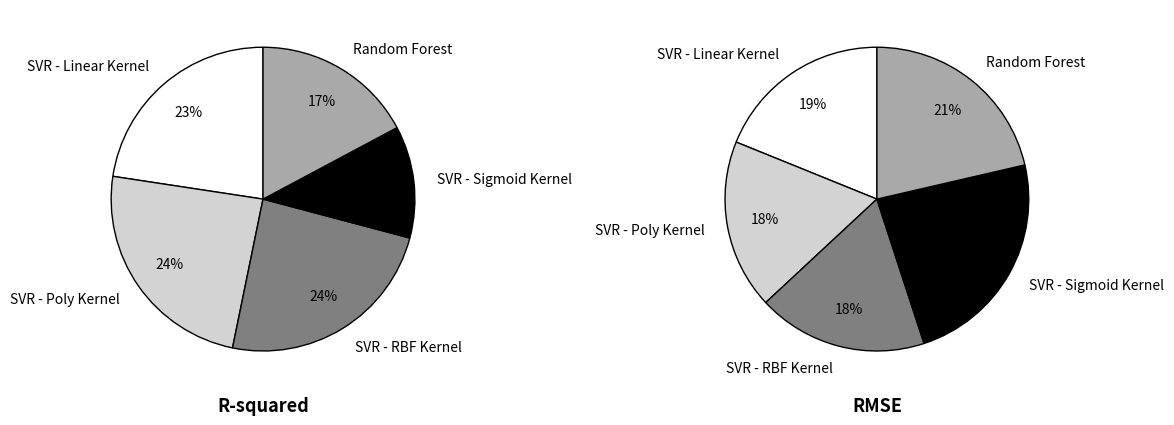

Combined, what portion of the pie is SVR - RBF Kernel and SVR - Poly Kernel?

48.3%